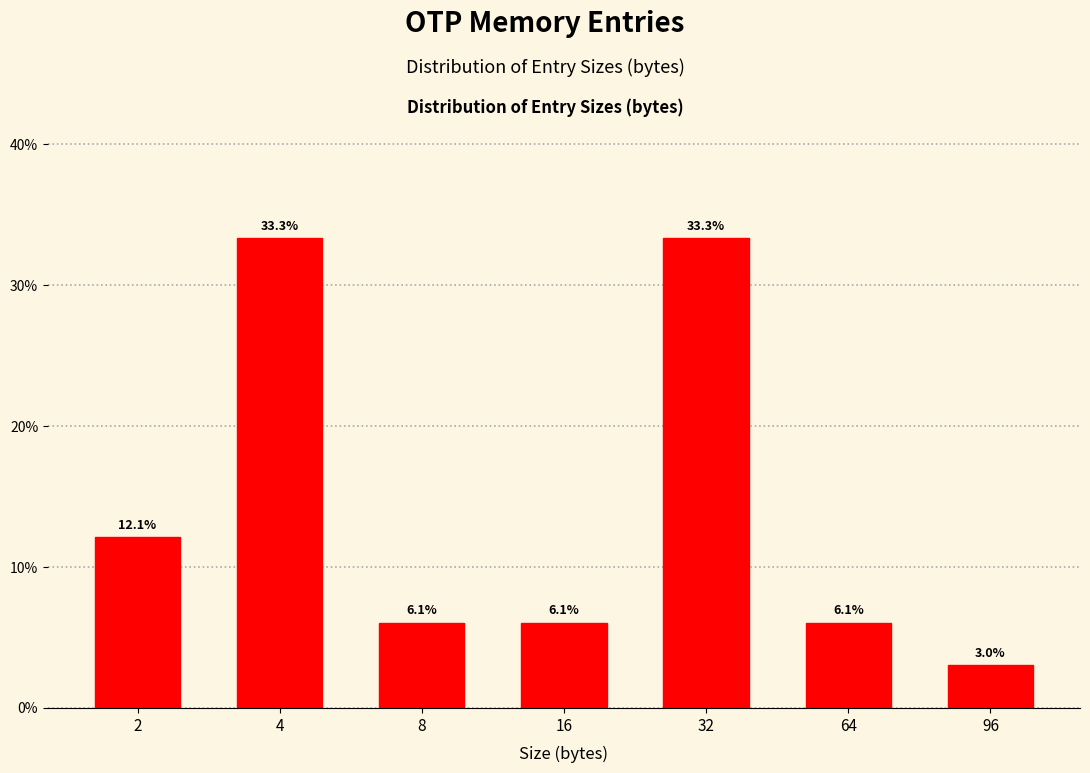

Reading left to right, list all the values displayed in this chart.

12.1	33.3	6.1	6.1	33.3	6.1	3.0